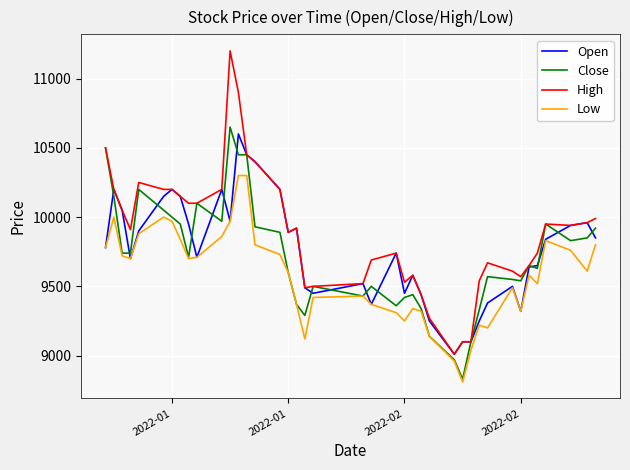

What is the greatest value displayed?

11200